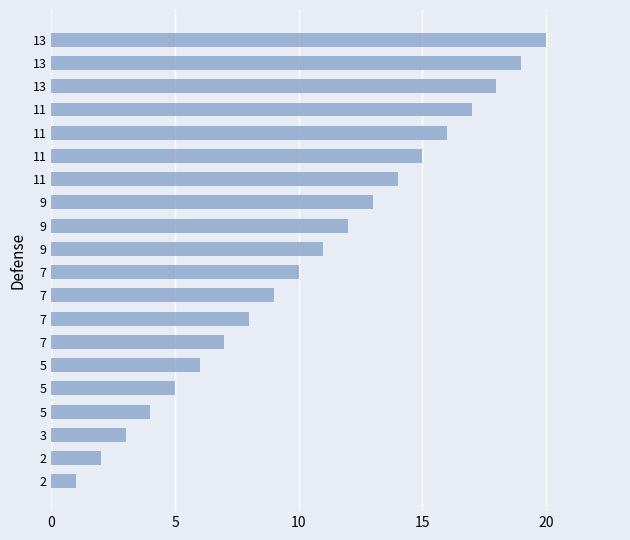

Count the number of categories in the chart.

20